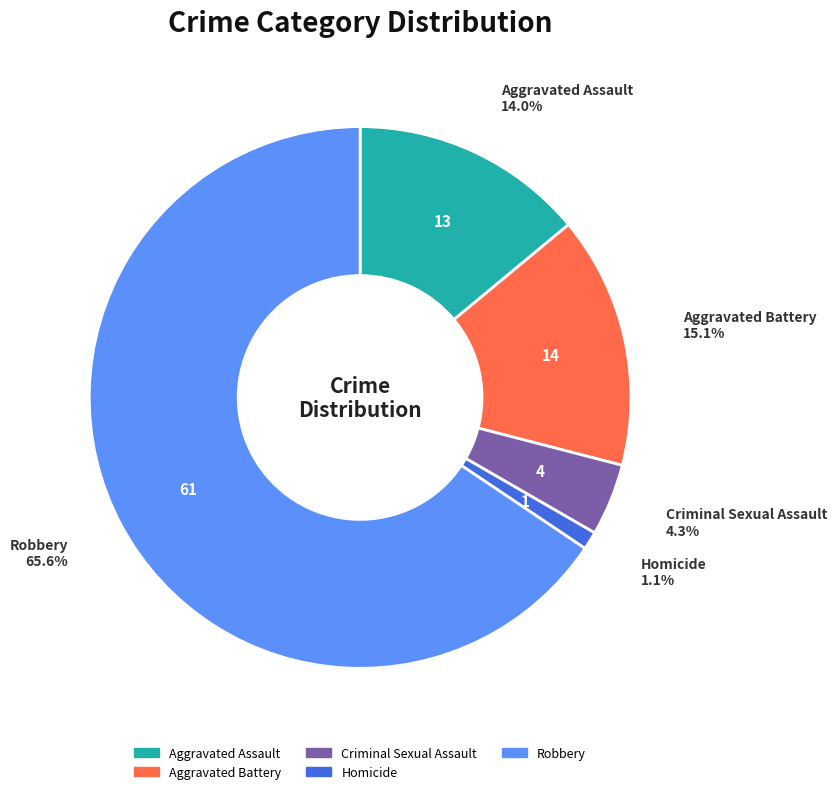

Combined, do Homicide and Aggravated Battery account for over 50%?

No